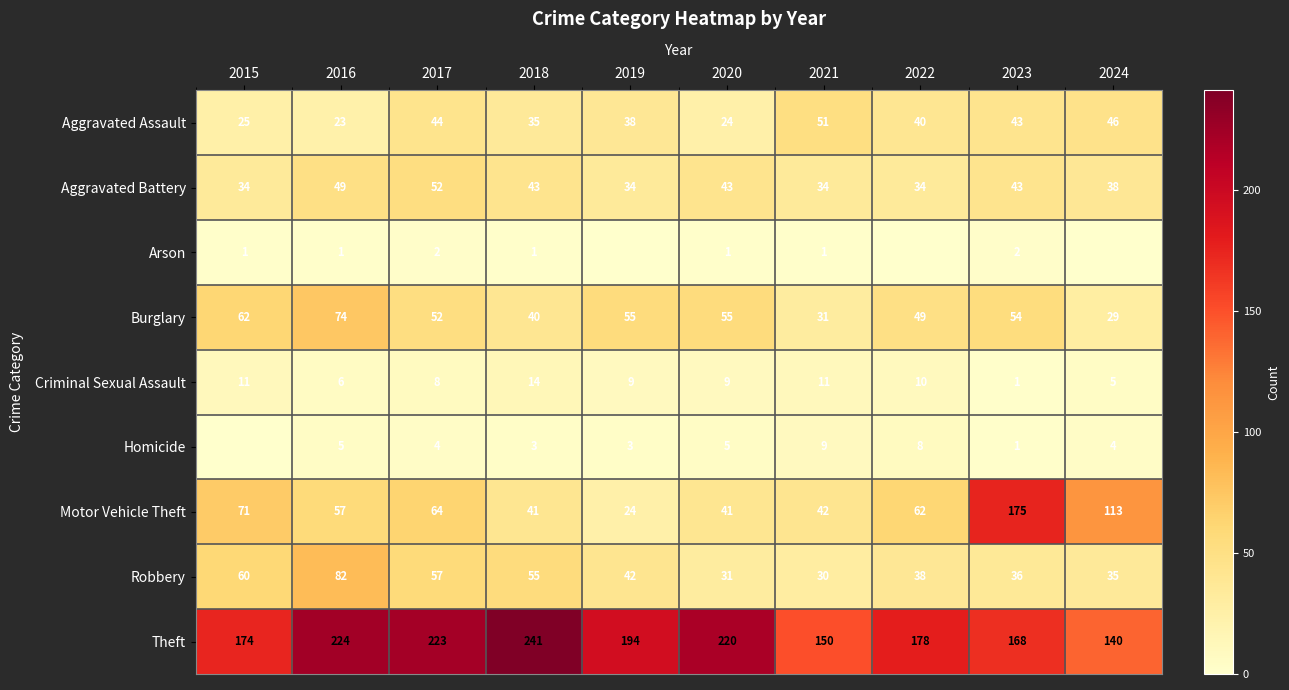

At which category is the sum across all series the highest?

2023